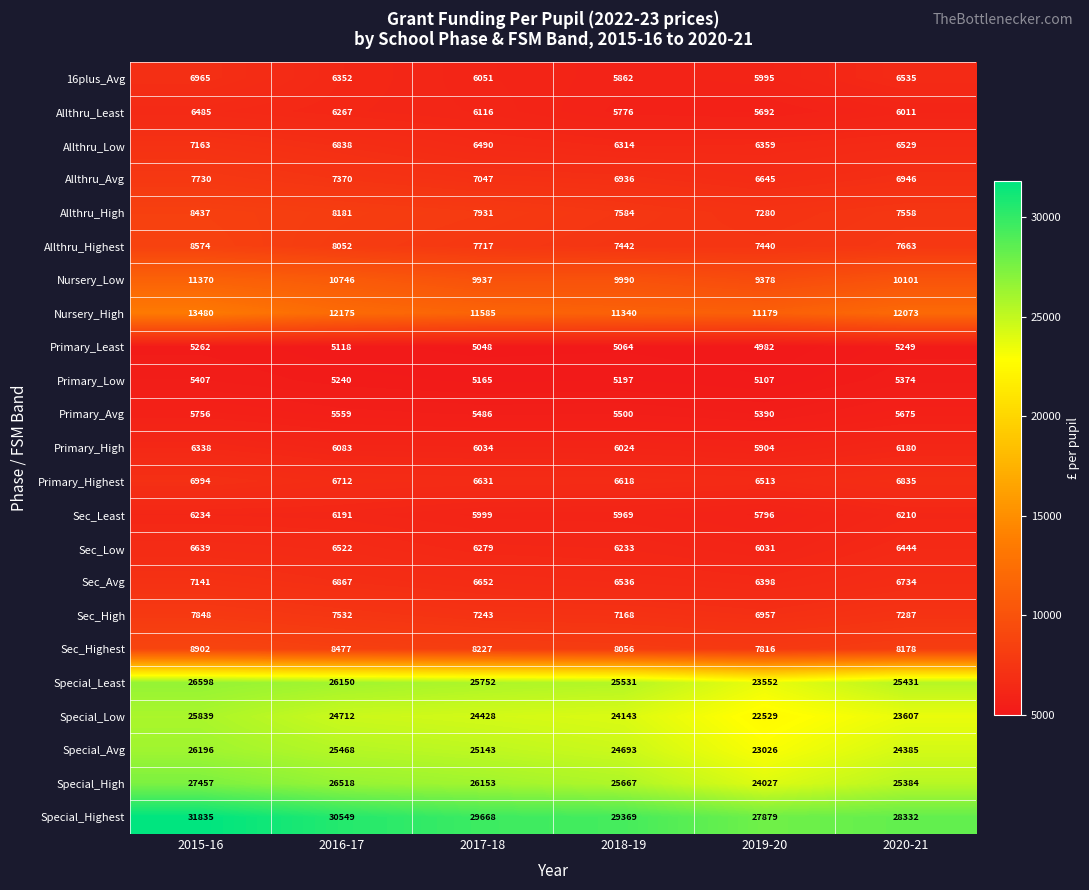

Between 2017-18 and 2020-21, which series saw the biggest shift?

Special_Highest